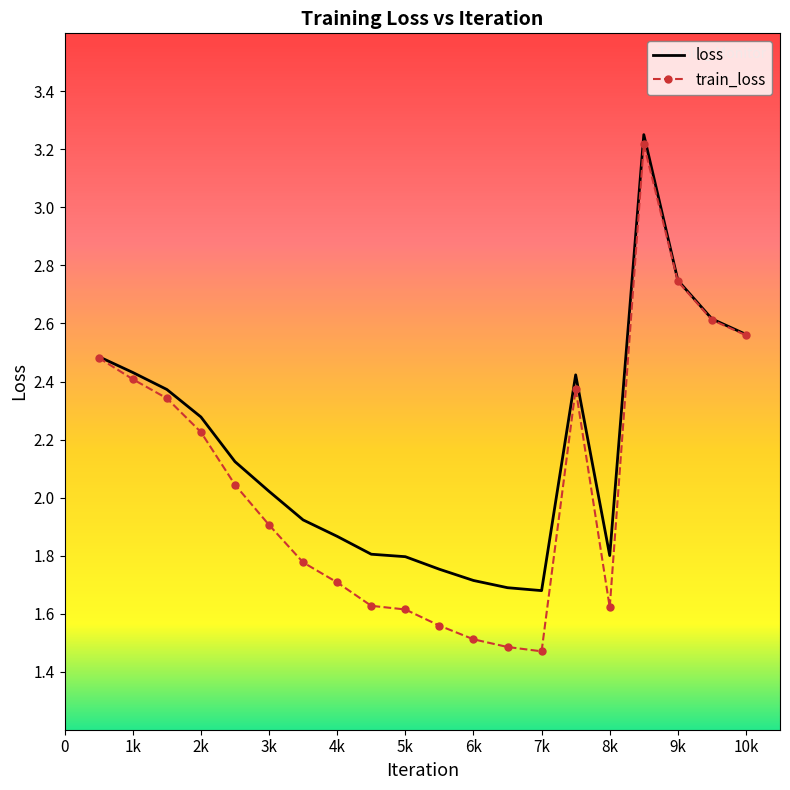

What is the lowest value of the loss series?

1.7